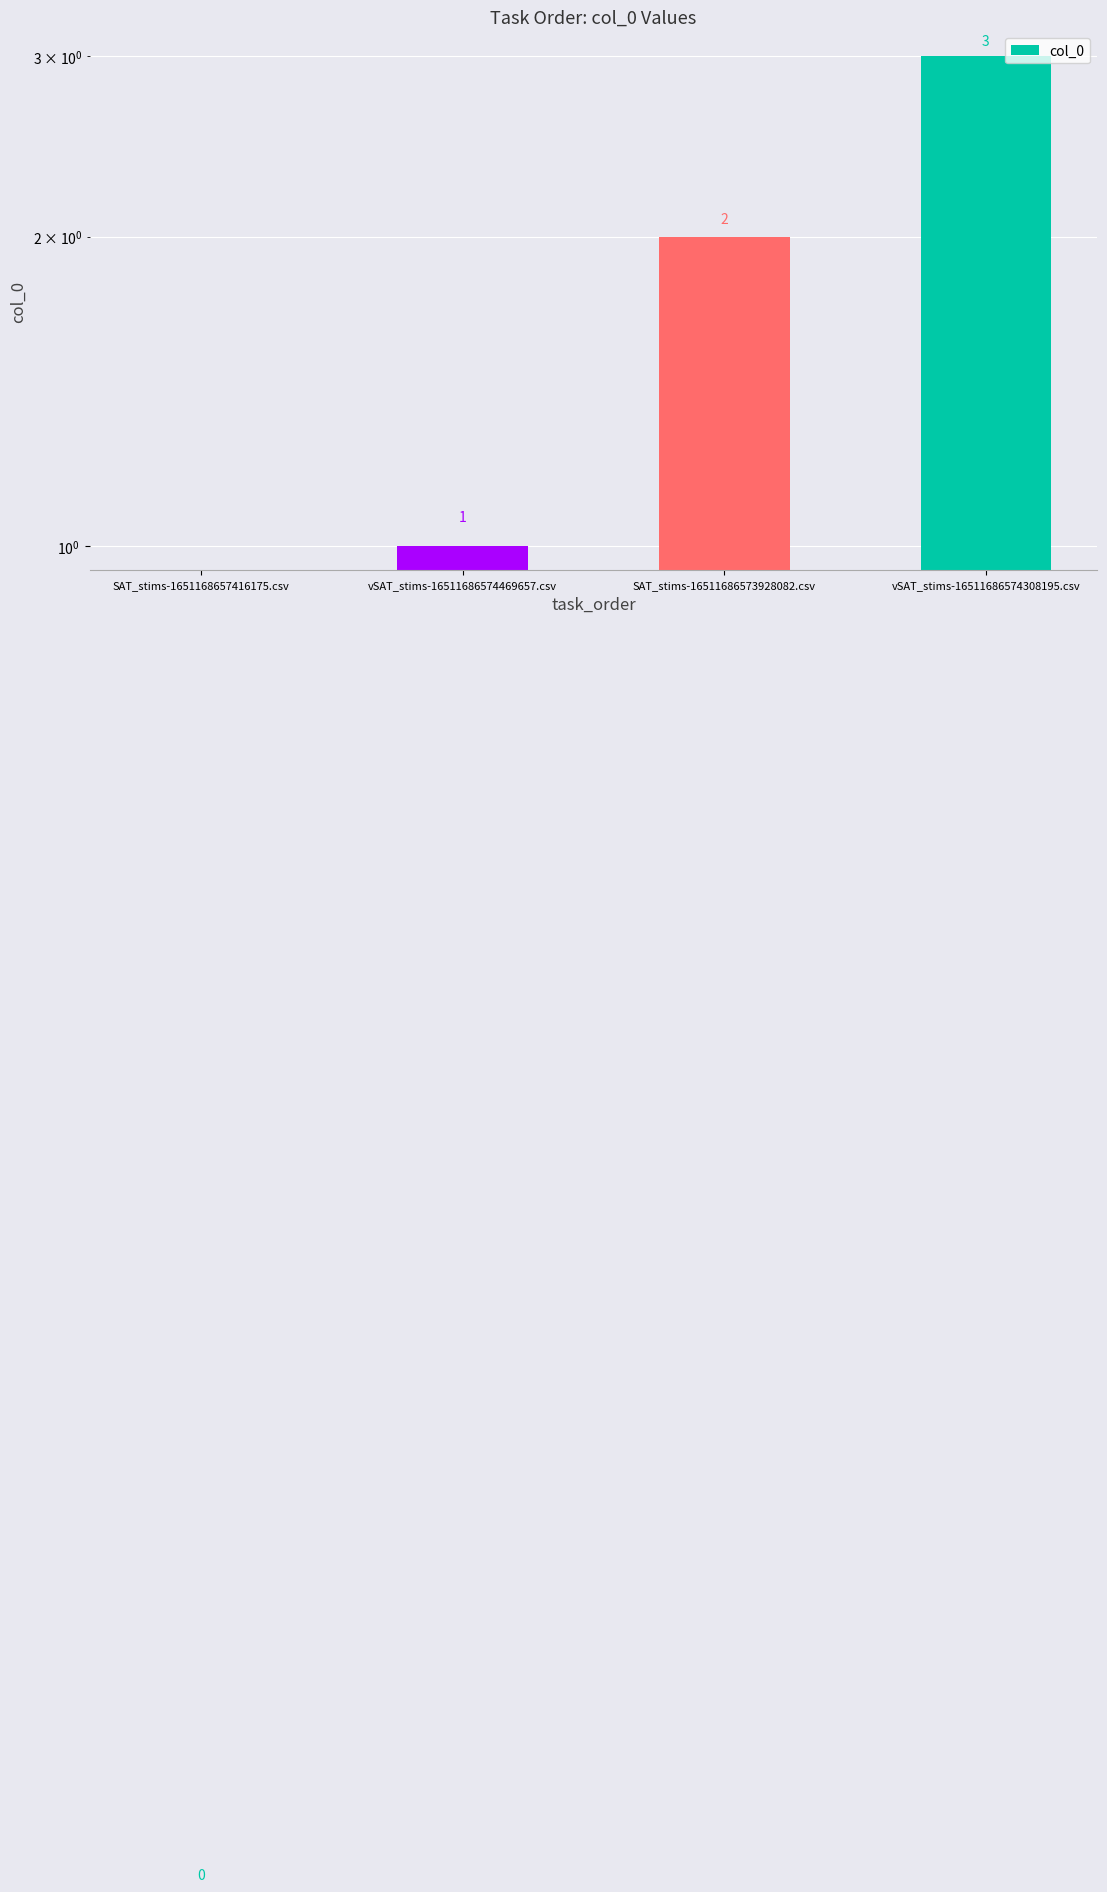

Where is the data nearest to the value 1?

vSAT_stims-16511686574469657.csv